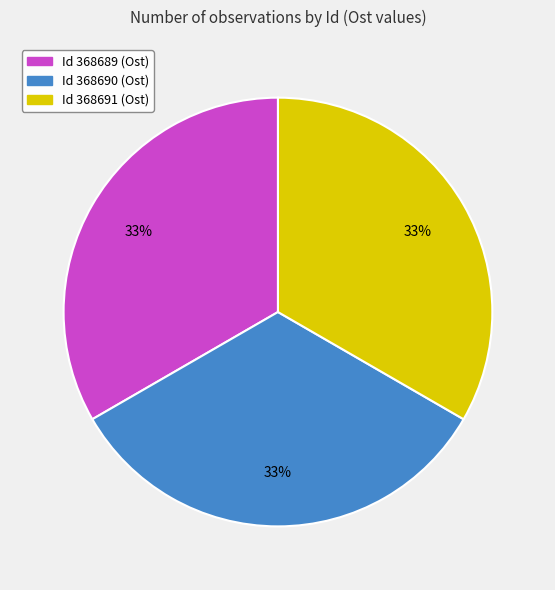

How many segments does this pie chart have?

3